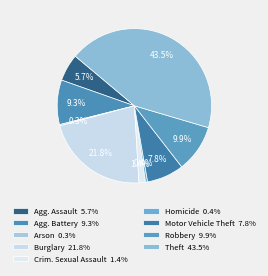

Which slice is the smallest?

Arson